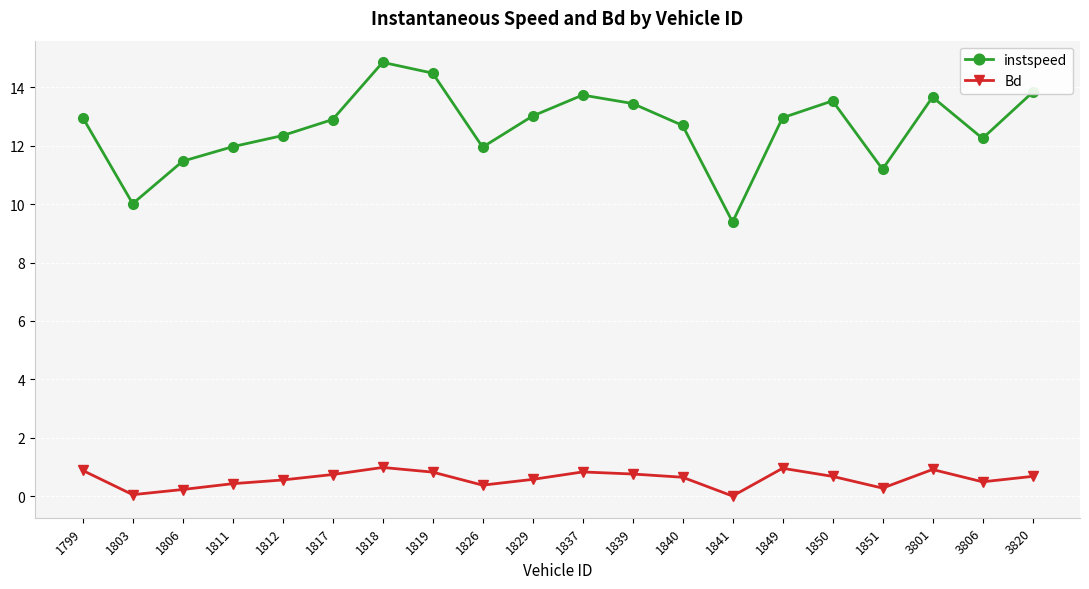

How many lines are shown in the chart?

2